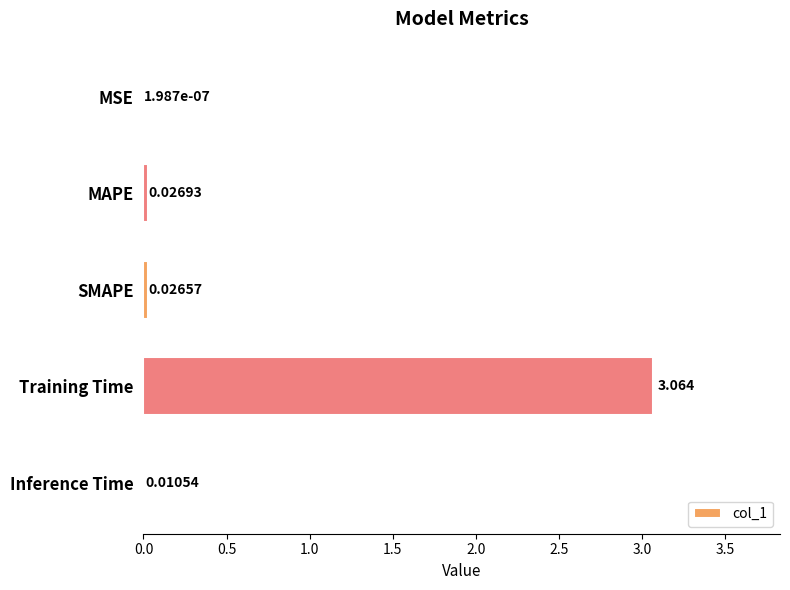

Between Training Time and Inference Time, which is larger?

Training Time